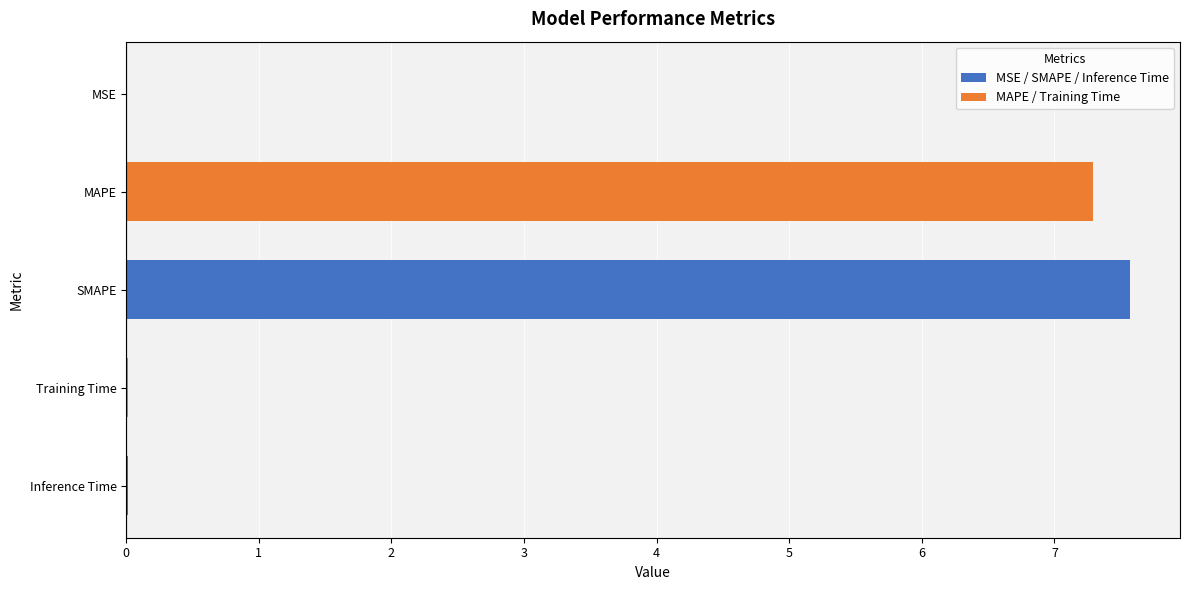

The value at MSE is 0.0. True or false?

True